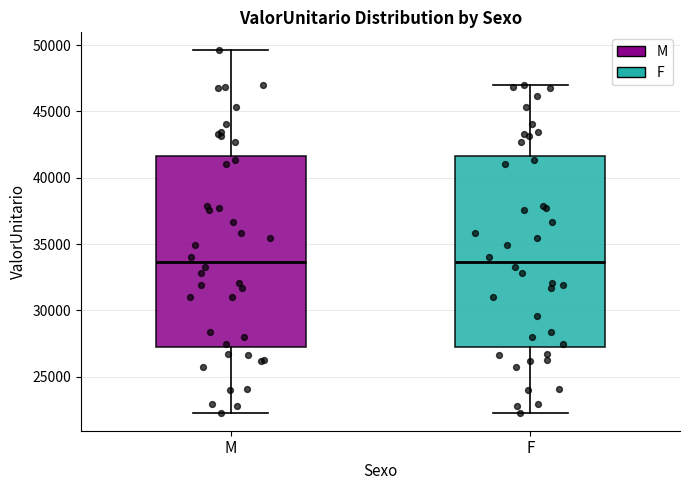

Reading left to right, read every box against the y-axis: the position of its median line, the range the box covers, and the ends of its whiskers. The values are not printed on the chart, so give them approximately, as read against the axis.

M: median 33500, box 27500 to 41500, whiskers 22500 to 49500
F: median 33500, box 27500 to 41500, whiskers 22500 to 47000